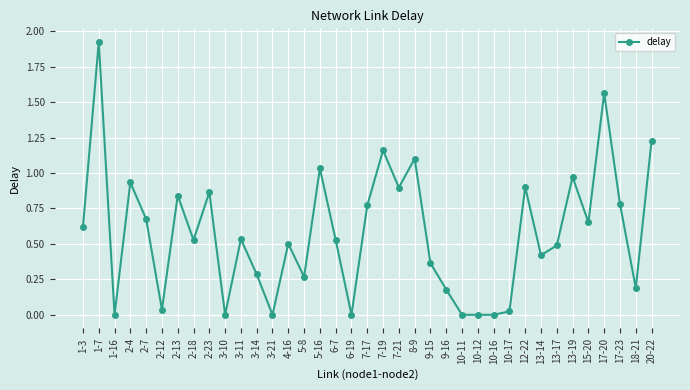

Is it true that the value at 17-23 is 0.8?

True